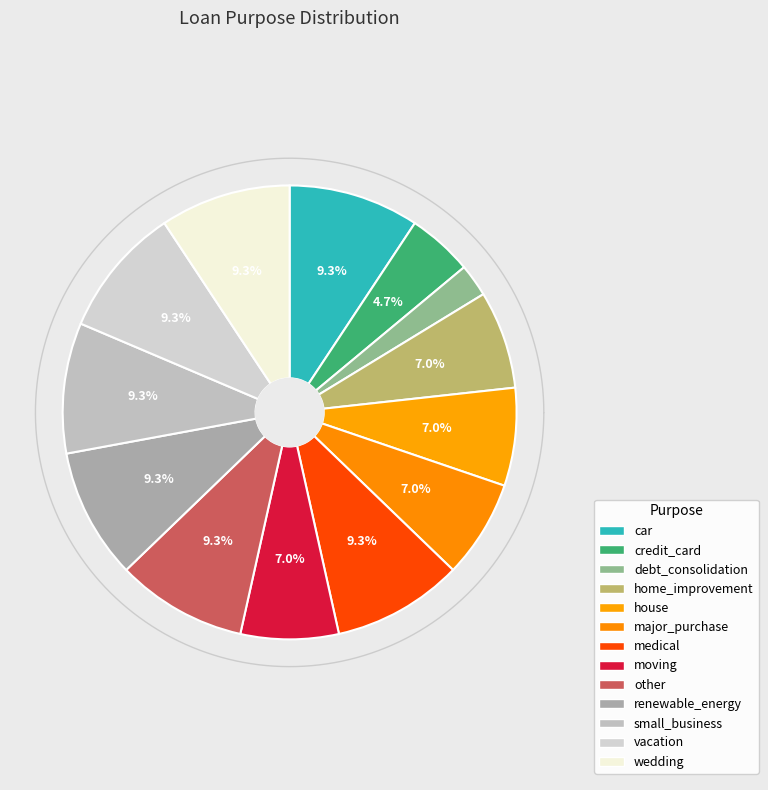

Is major_purchase the majority of the pie?

No